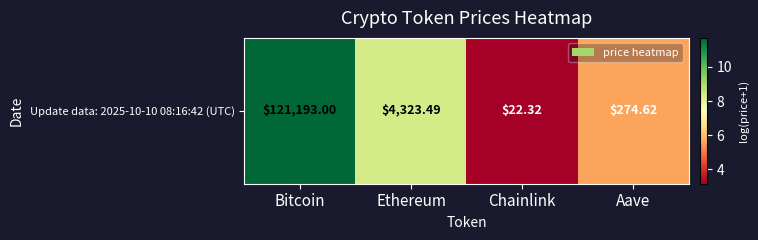

Rank the categories by value from lowest to highest.

Chainlink, Aave, Ethereum, Bitcoin